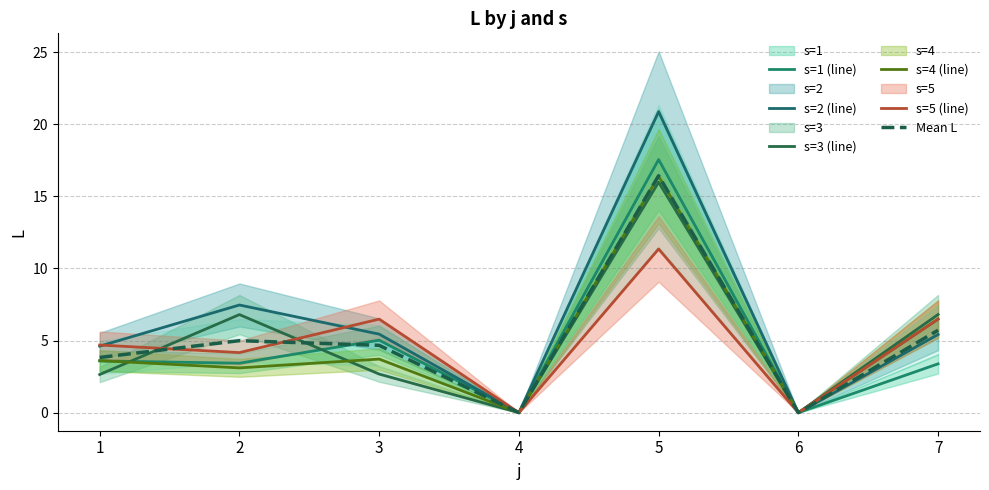

Where does the s=5 (line) series first go above 4?

1